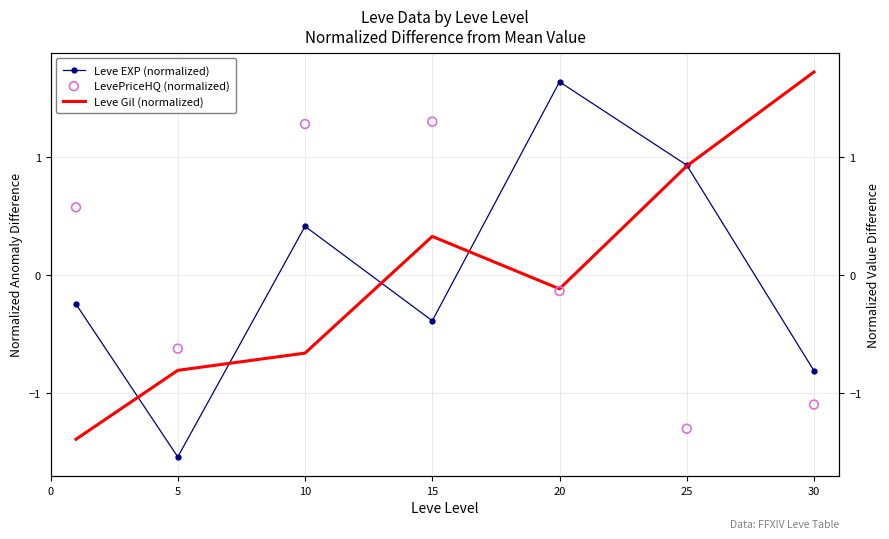

Which series reaches the minimum Y coordinate?

Leve EXP (normalized)